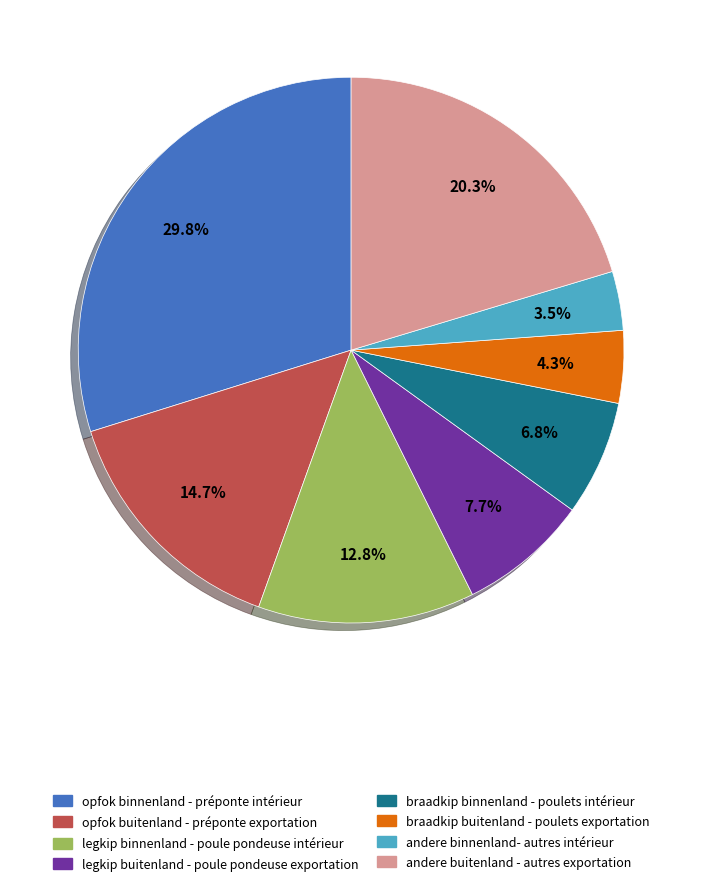

To the nearest percent, what is the difference between the largest and smallest slice percentages?

26%